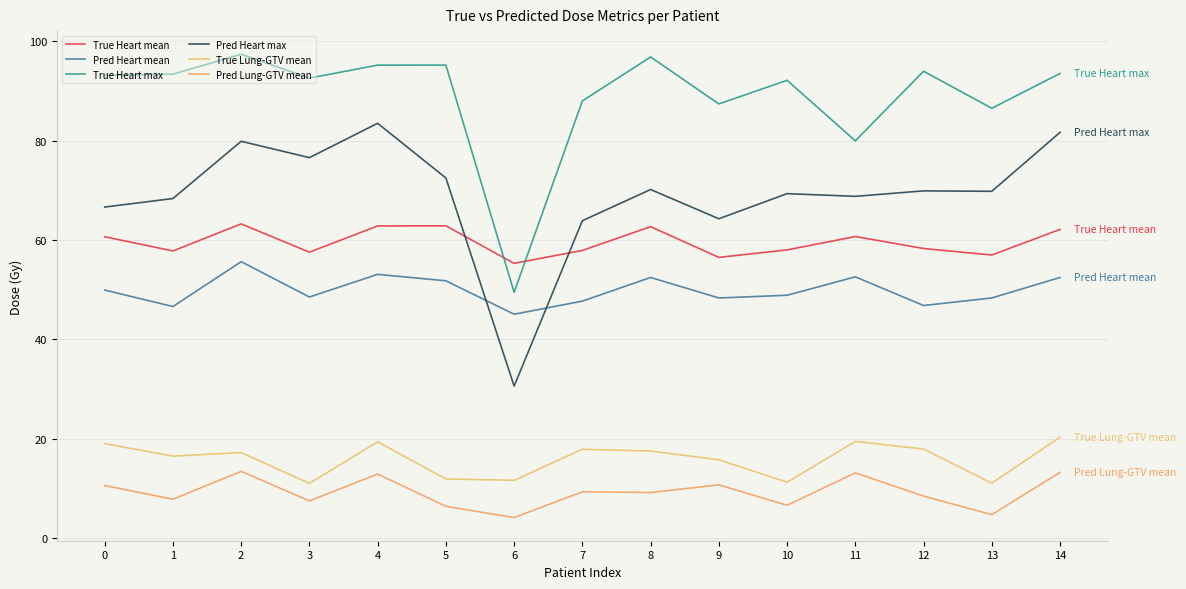

What is the difference between the True Lung-GTV mean values at 13 and 14?

9.3